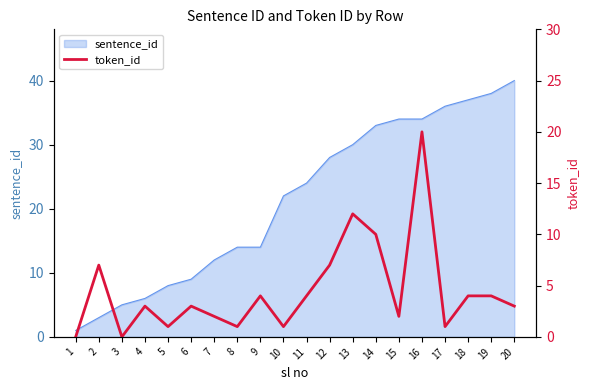

Which has a higher value, 13 or 3?

13